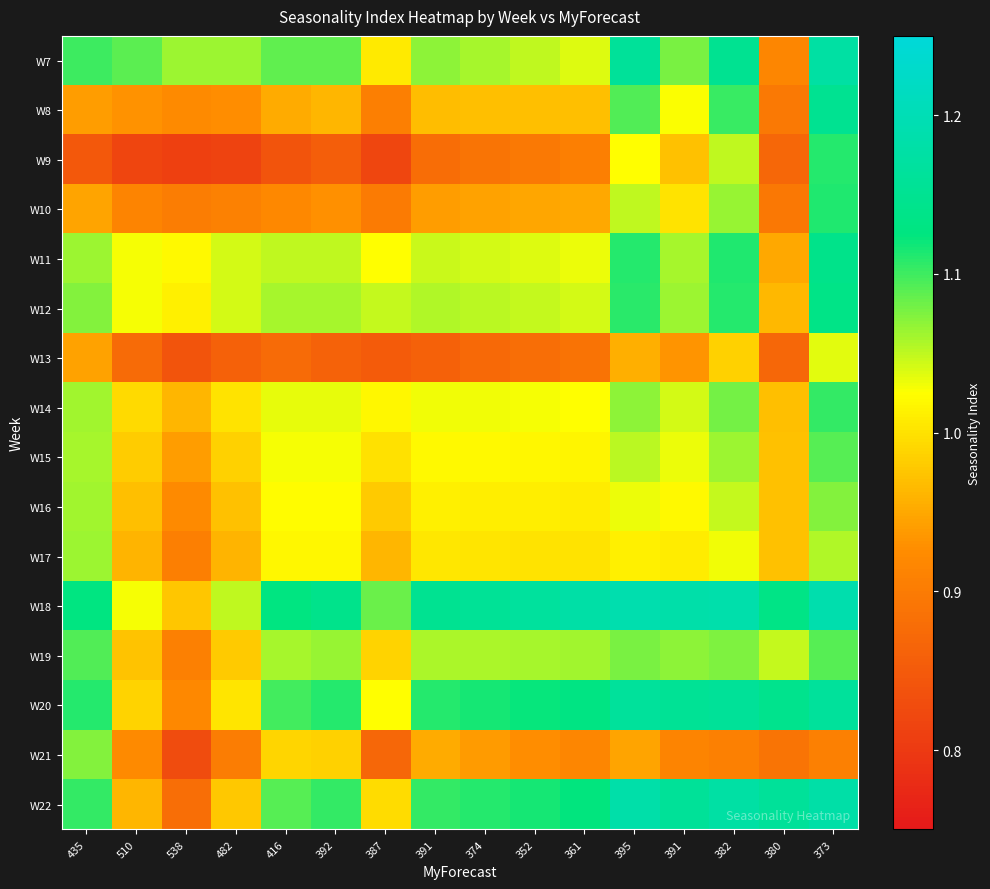

Reading right to left, extract all data points from this chart.

W7: 373=1.2	380=0.9	382=1.1	391=1.1	395=1.2	361=1.0	352=1.0	374=1.1	391=1.1	387=1.0	392=1.1	416=1.1	482=1.1	538=1.1	510=1.1	435=1.1
W8: 373=1.1	380=0.9	382=1.1	391=1.0	395=1.1	361=1.0	352=1.0	374=1.0	391=1.0	387=0.9	392=1.0	416=1.0	482=0.9	538=0.9	510=0.9	435=0.9
W9: 373=1.1	380=0.9	382=1.1	391=1.0	395=1.0	361=0.9	352=0.9	374=0.9	391=0.9	387=0.8	392=0.9	416=0.8	482=0.8	538=0.8	510=0.8	435=0.8
W10: 373=1.1	380=0.9	382=1.1	391=1.0	395=1.1	361=0.9	352=0.9	374=0.9	391=0.9	387=0.9	392=0.9	416=0.9	482=0.9	538=0.9	510=0.9	435=0.9
W11: 373=1.1	380=1.0	382=1.1	391=1.1	395=1.1	361=1.0	352=1.0	374=1.0	391=1.0	387=1.0	392=1.1	416=1.1	482=1.0	538=1.0	510=1.0	435=1.1
W12: 373=1.1	380=1.0	382=1.1	391=1.1	395=1.1	361=1.0	352=1.0	374=1.1	391=1.1	387=1.0	392=1.1	416=1.1	482=1.0	538=1.0	510=1.0	435=1.1
W13: 373=1.0	380=0.9	382=1.0	391=0.9	395=1.0	361=0.9	352=0.9	374=0.9	391=0.9	387=0.8	392=0.9	416=0.9	482=0.9	538=0.8	510=0.9	435=0.9
W14: 373=1.1	380=1.0	382=1.1	391=1.0	395=1.1	361=1.0	352=1.0	374=1.0	391=1.0	387=1.0	392=1.0	416=1.0	482=1.0	538=1.0	510=1.0	435=1.1
W15: 373=1.1	380=1.0	382=1.1	391=1.0	395=1.1	361=1.0	352=1.0	374=1.0	391=1.0	387=1.0	392=1.0	416=1.0	482=1.0	538=0.9	510=1.0	435=1.1
W16: 373=1.1	380=1.0	382=1.0	391=1.0	395=1.0	361=1.0	352=1.0	374=1.0	391=1.0	387=1.0	392=1.0	416=1.0	482=1.0	538=0.9	510=1.0	435=1.1
W17: 373=1.1	380=1.0	382=1.0	391=1.0	395=1.0	361=1.0	352=1.0	374=1.0	391=1.0	387=1.0	392=1.0	416=1.0	482=1.0	538=0.9	510=1.0	435=1.1
W18: 373=1.2	380=1.1	382=1.2	391=1.2	395=1.2	361=1.2	352=1.2	374=1.2	391=1.1	387=1.1	392=1.1	416=1.1	482=1.1	538=1.0	510=1.0	435=1.1
W19: 373=1.1	380=1.0	382=1.1	391=1.1	395=1.1	361=1.1	352=1.1	374=1.1	391=1.1	387=1.0	392=1.1	416=1.1	482=1.0	538=0.9	510=1.0	435=1.1
W20: 373=1.2	380=1.1	382=1.2	391=1.2	395=1.2	361=1.1	352=1.1	374=1.1	391=1.1	387=1.0	392=1.1	416=1.1	482=1.0	538=0.9	510=1.0	435=1.1
W21: 373=0.9	380=0.9	382=0.9	391=0.9	395=0.9	361=0.9	352=0.9	374=0.9	391=1.0	387=0.9	392=1.0	416=1.0	482=0.9	538=0.8	510=0.9	435=1.1
W22: 373=1.2	380=1.2	382=1.2	391=1.2	395=1.2	361=1.1	352=1.1	374=1.1	391=1.1	387=1.0	392=1.1	416=1.1	482=1.0	538=0.9	510=1.0	435=1.1